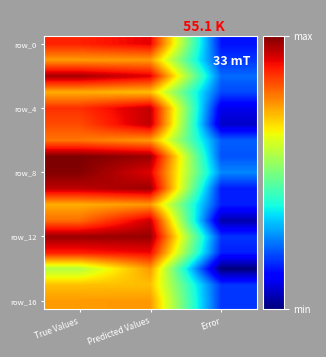

At which category does the chart reach its minimum across all series?

Error